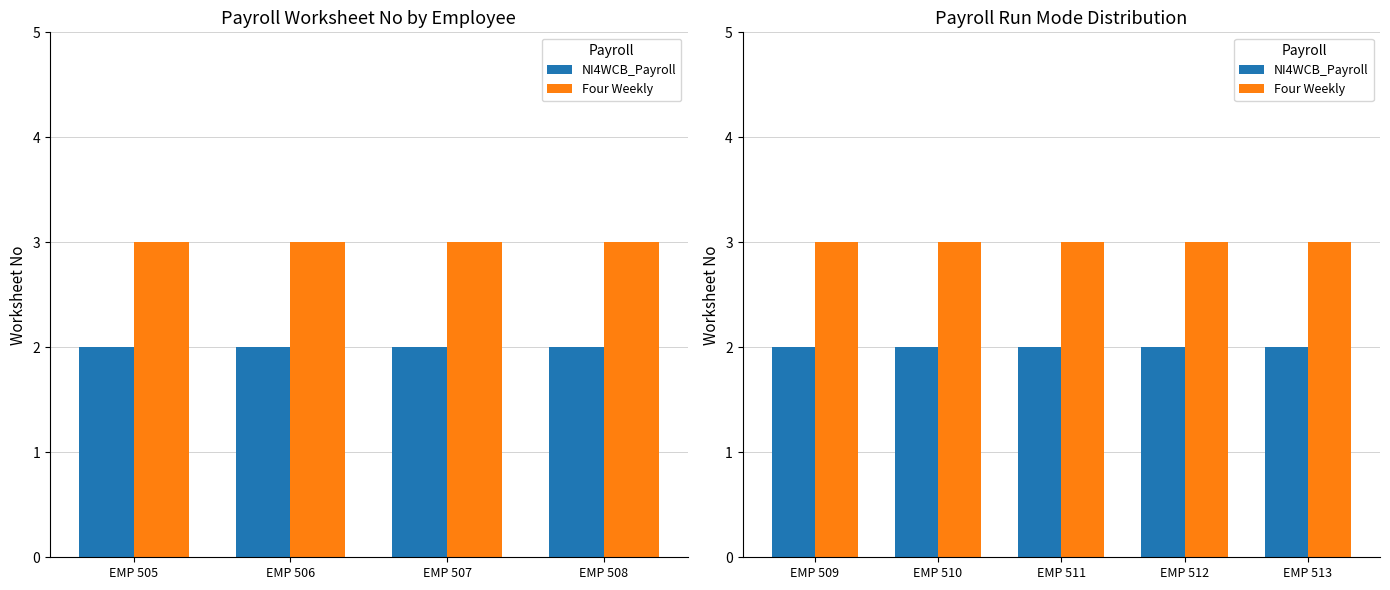

What are all the series names shown in the legend?

NI4WCB_Payroll, Four Weekly